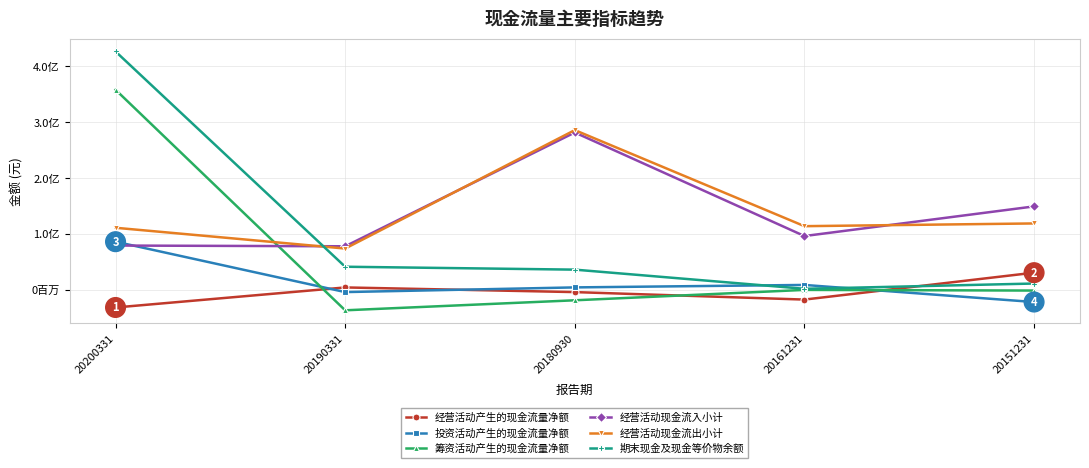

Between 20161231 and 20200331, which is larger?

20161231